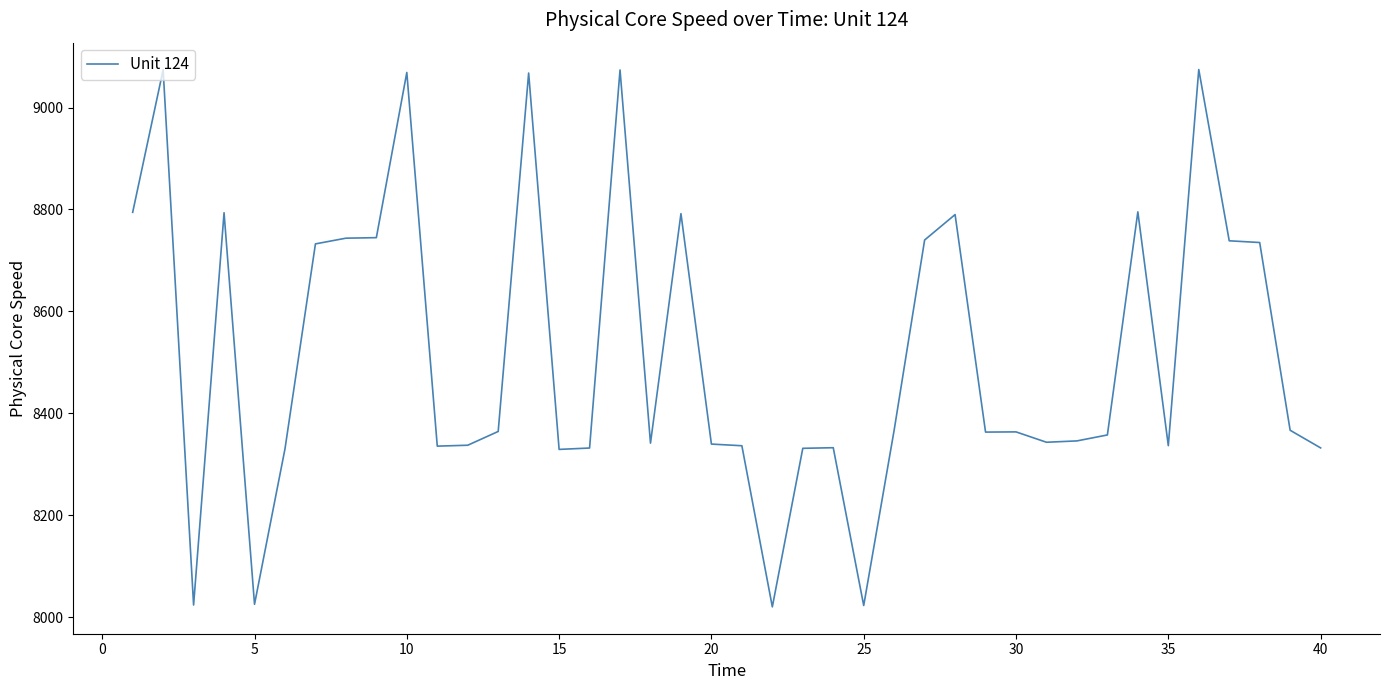

How many series are shown in this chart?

1